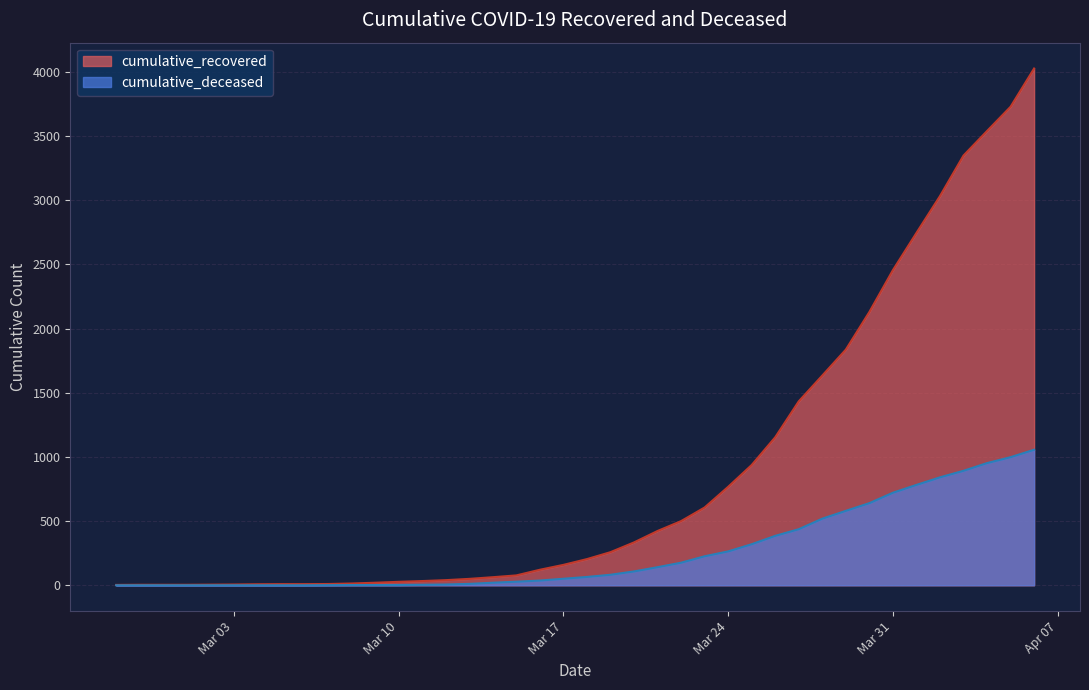

What is the sum of the cumulative_recovered values at 2020-03-23 and 2020-03-13?

656